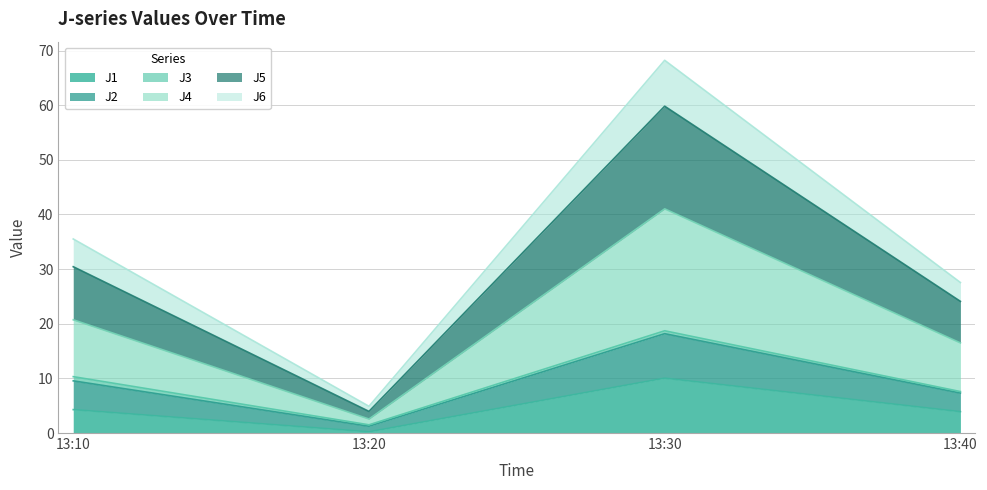

Which category has the highest value in the J1 series?

13:30